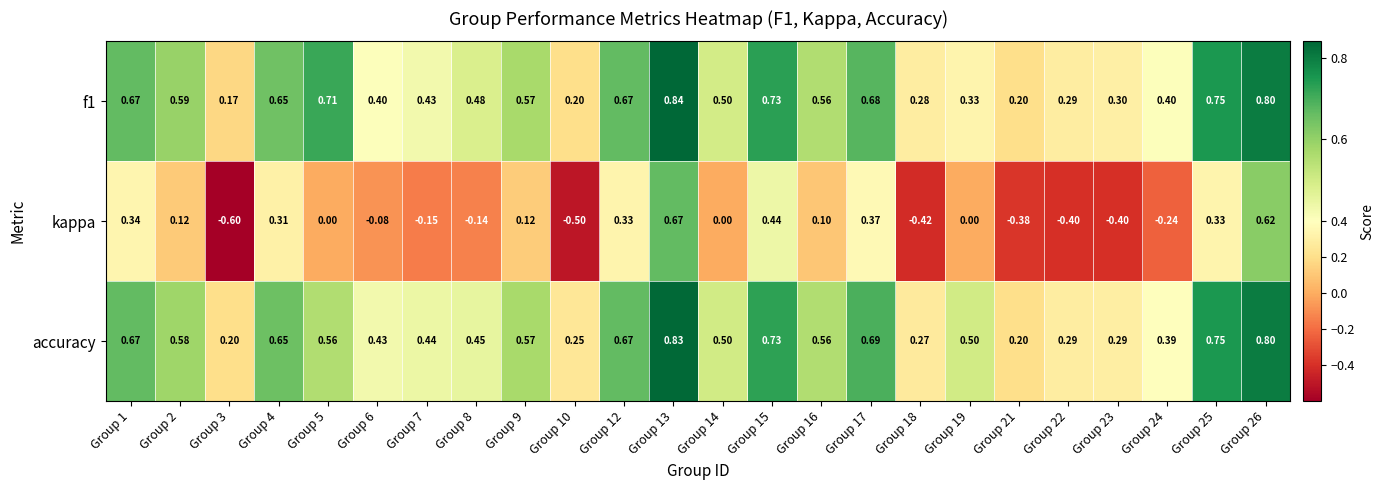

Which series has the largest total across all categories?

accuracy